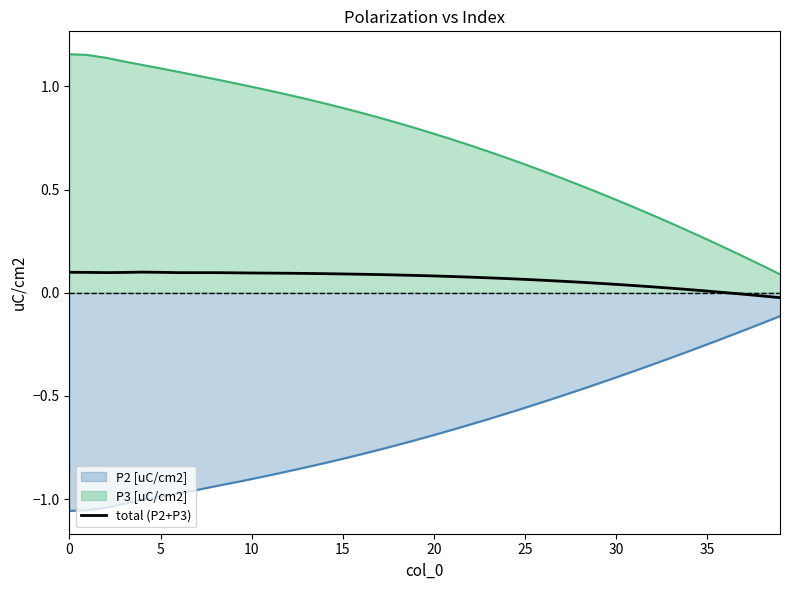

Where is the data nearest to the value 0?

36